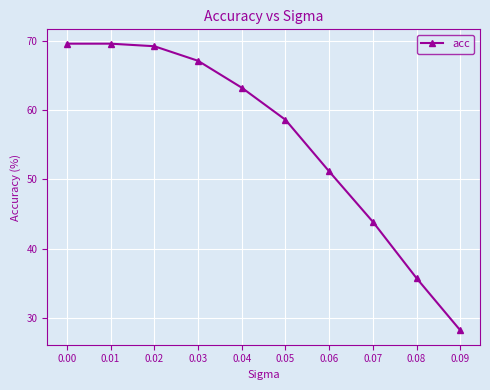

What is the change in value from 0.07 to 0.08?

-8.1